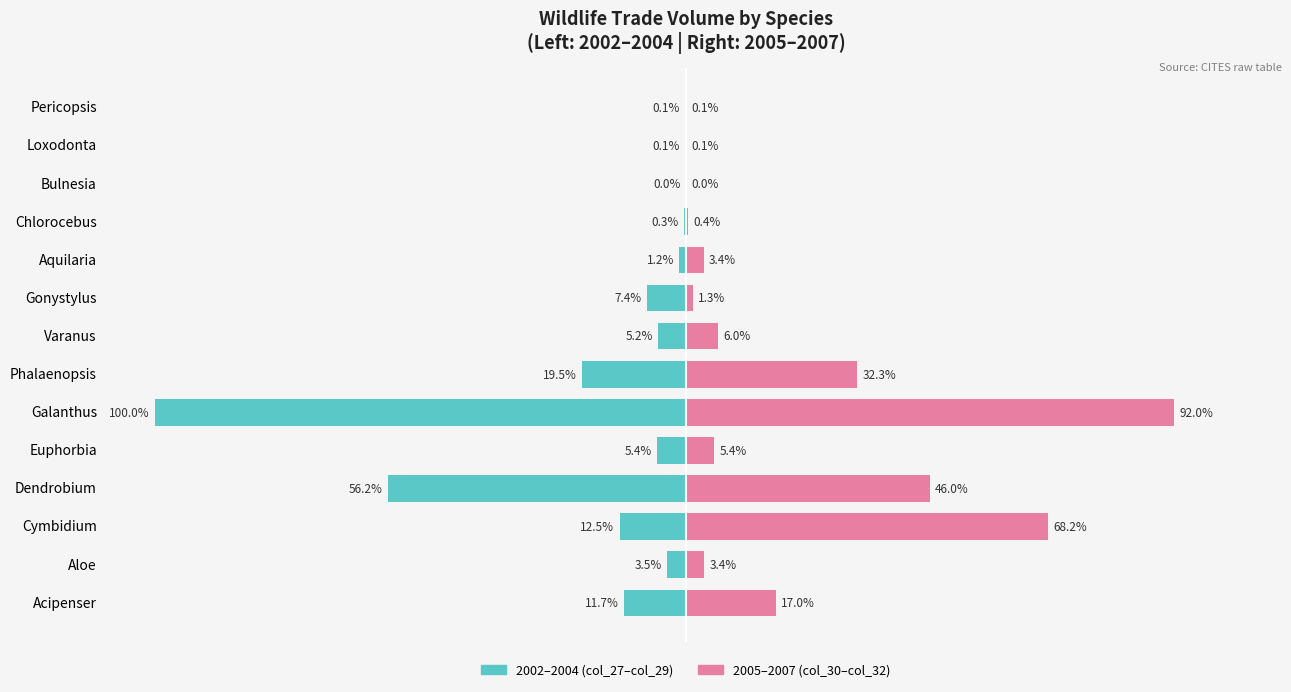

What position from the right is Pericopsis?

1